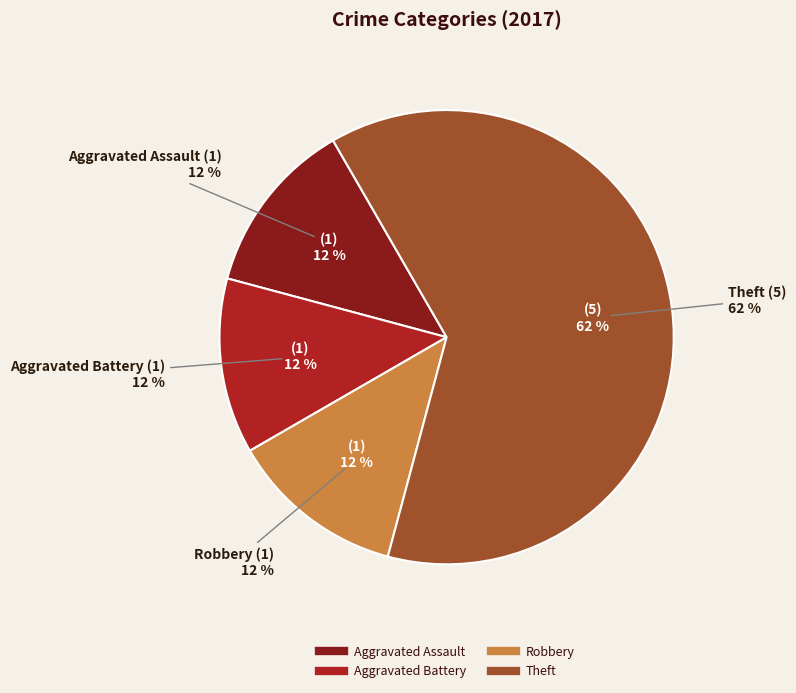

Does Theft represent more than half of the total?

Yes